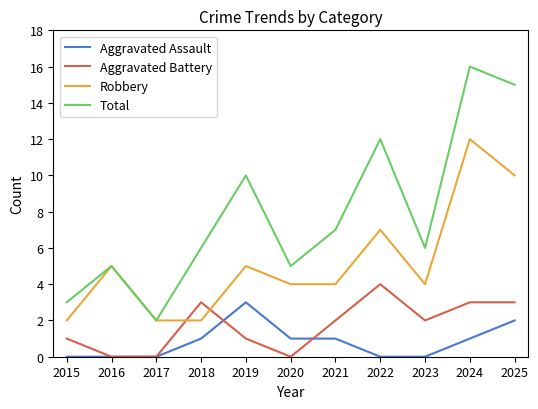

Is it true that Robbery equals 3 at 2017?

False